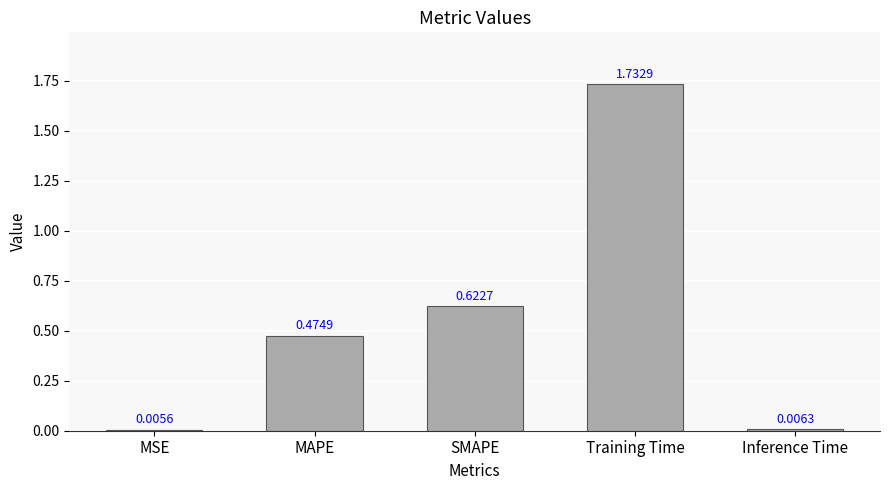

What is the sum of the values at SMAPE and Training Time?

2.4